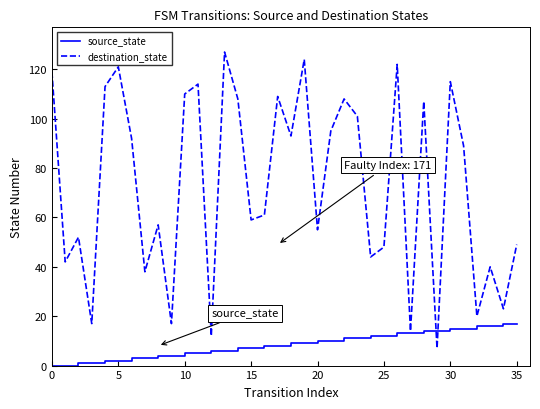

Count the number of data series in this chart.

2